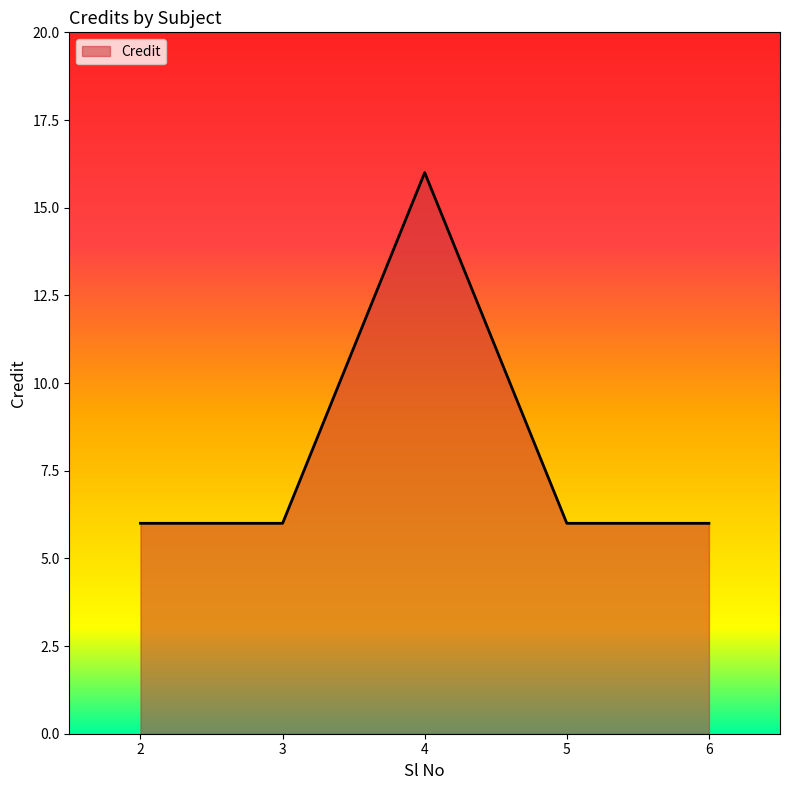

What is the average value?

8